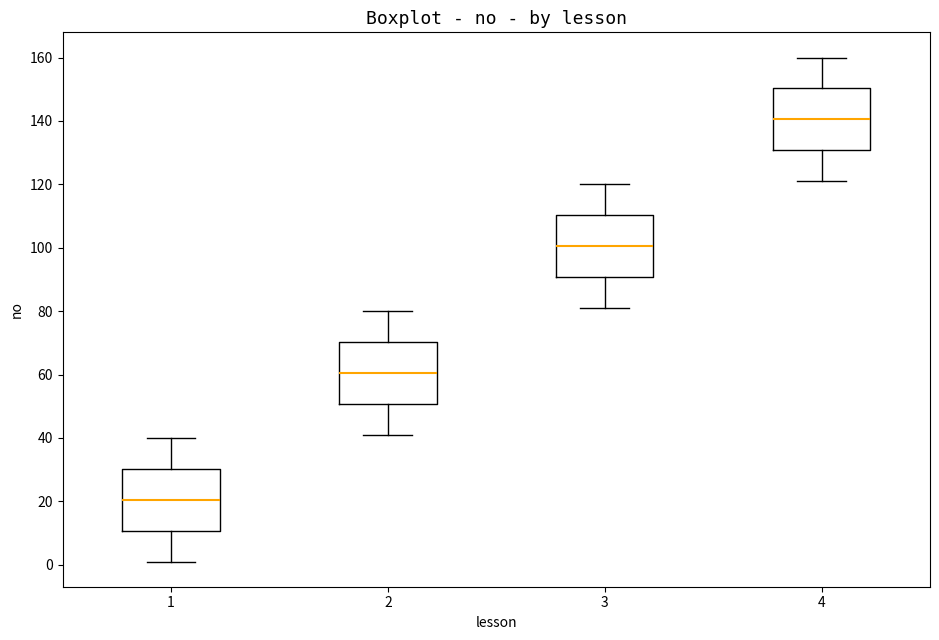

Reading left to right, read every box against the y-axis: the position of its median line, the range the box covers, and the ends of its whiskers. The values are not printed on the chart, so give them approximately, as read against the axis.

1: median 20, box 10 to 30, whiskers 2 to 40
2: median 60, box 50 to 70, whiskers 42 to 80
3: median 100, box 90 to 110, whiskers 82 to 120
4: median 140, box 130 to 150, whiskers 122 to 160